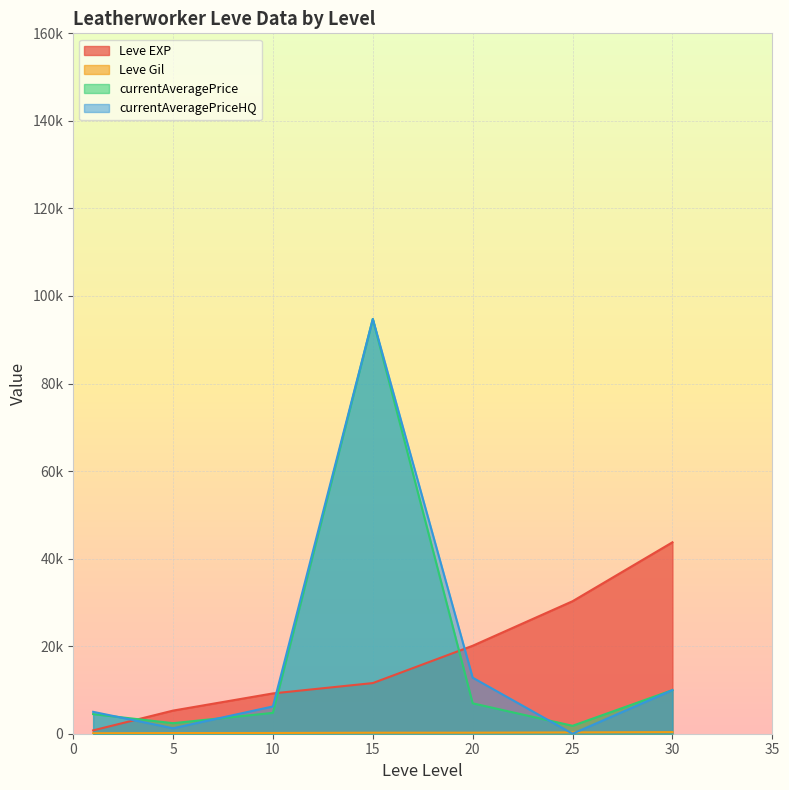

The currentAveragePrice series shows -48698 at 1. True or false?

False